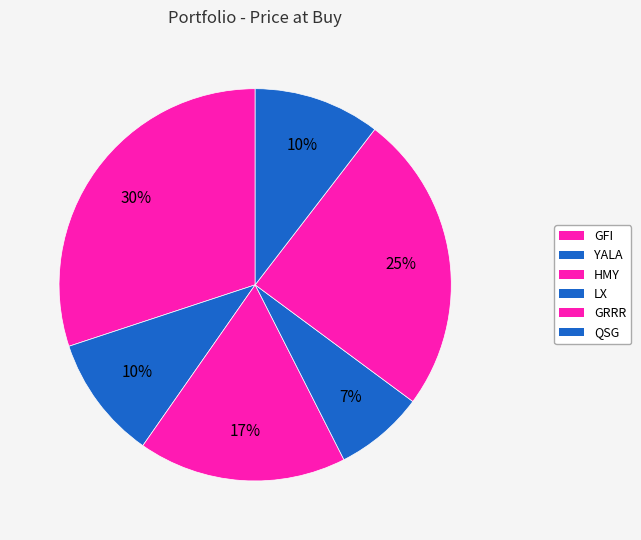

The QSG slice represents 10% of the pie. True or false?

True